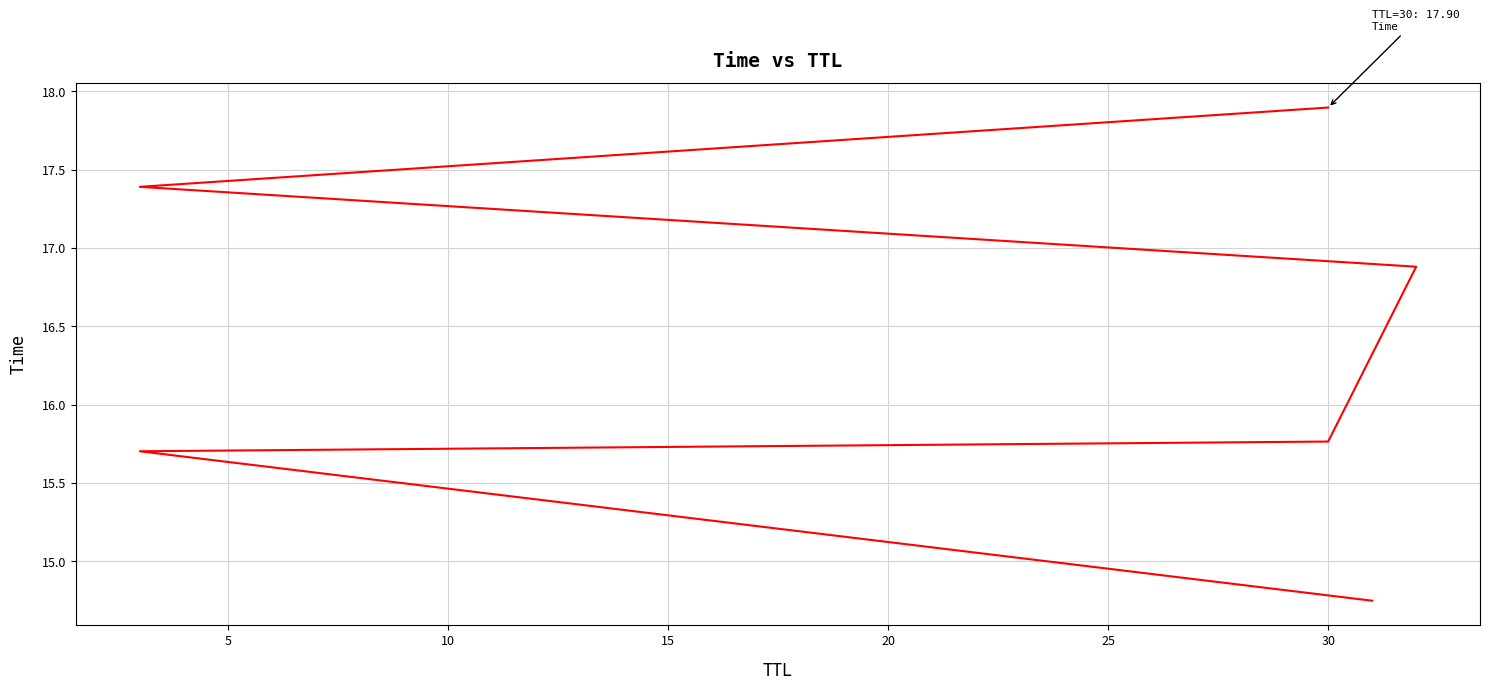

What is the difference between the values at 5 and 25?

2.2